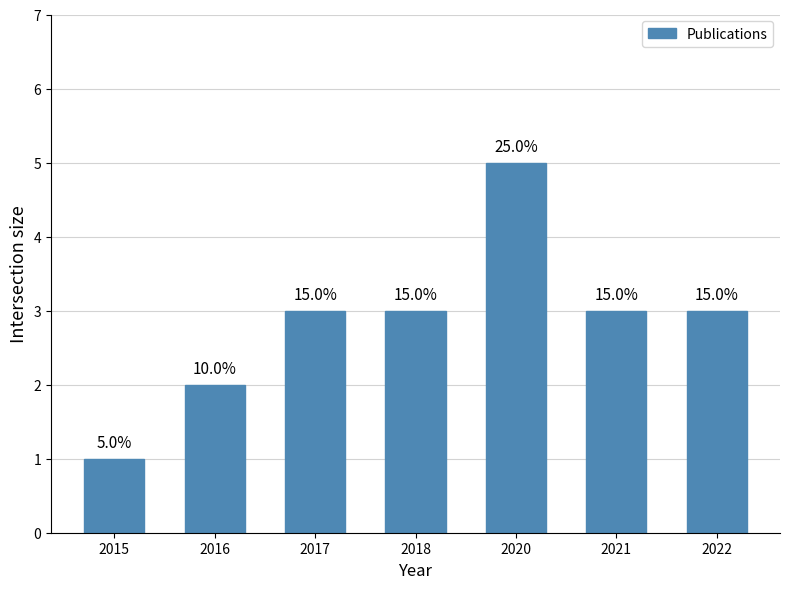

Reading left to right, transcribe all the data shown in this chart.

1	2	3	3	5	3	3